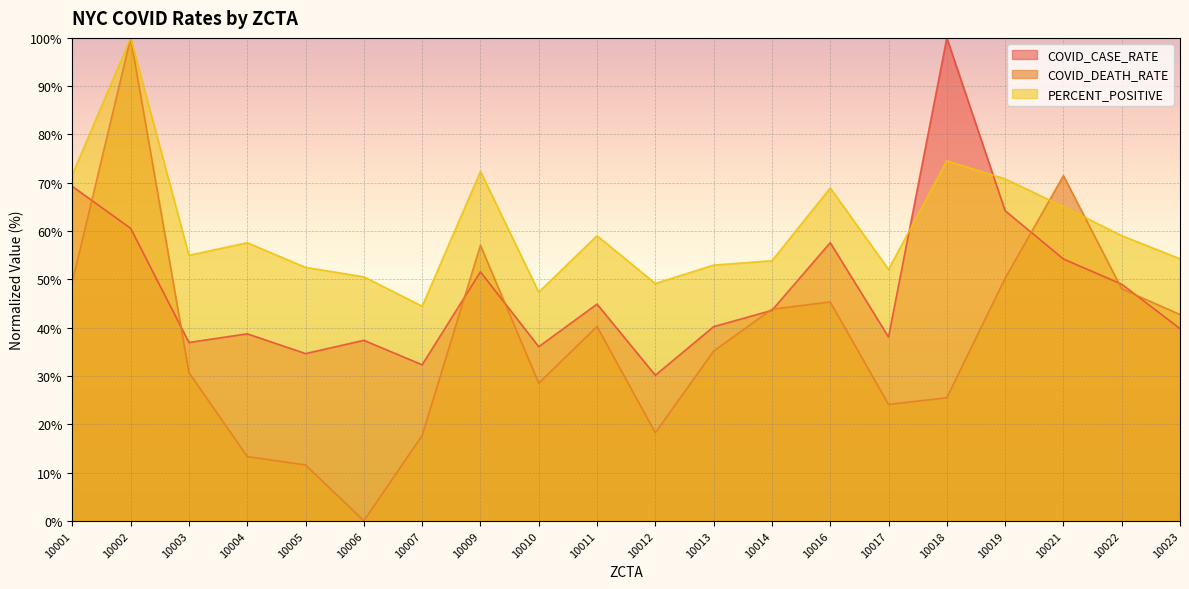

How many lines are shown in the chart?

3